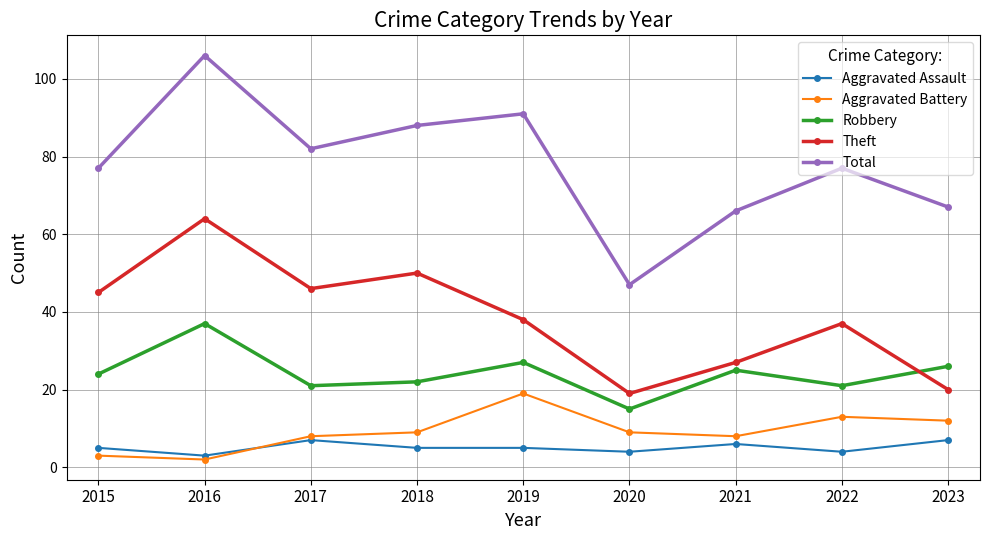

What is the highest value of the Theft series?

64